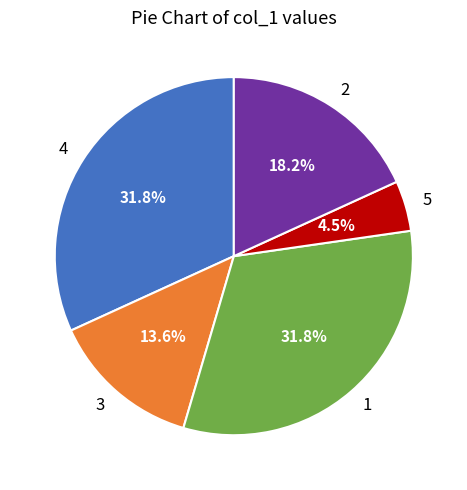

How many slices are in this pie chart?

5